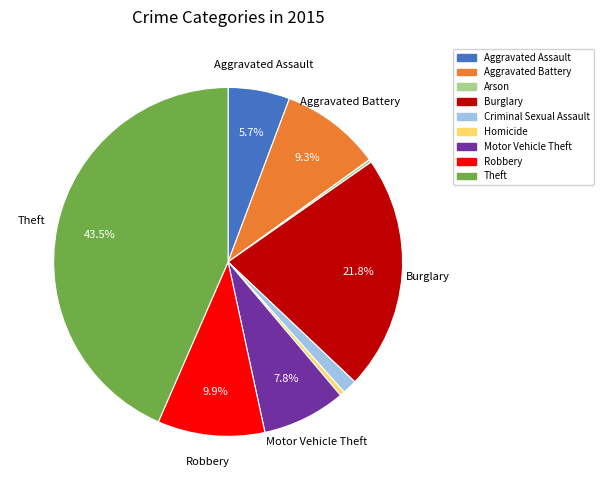

Is the sum of Aggravated Assault and Motor Vehicle Theft greater than half?

No